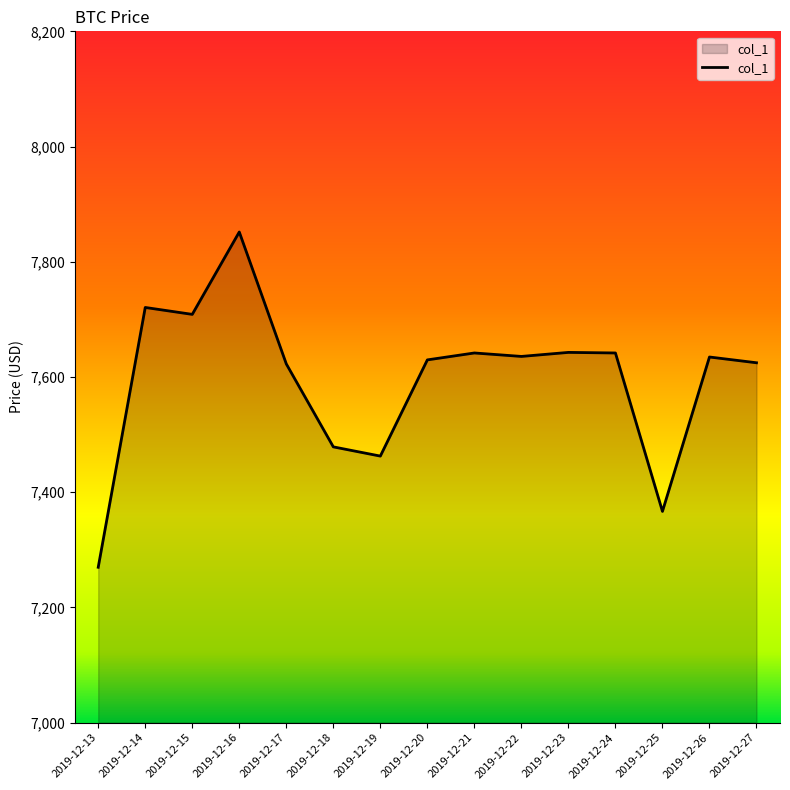

Where is the first local maximum?

2019-12-14